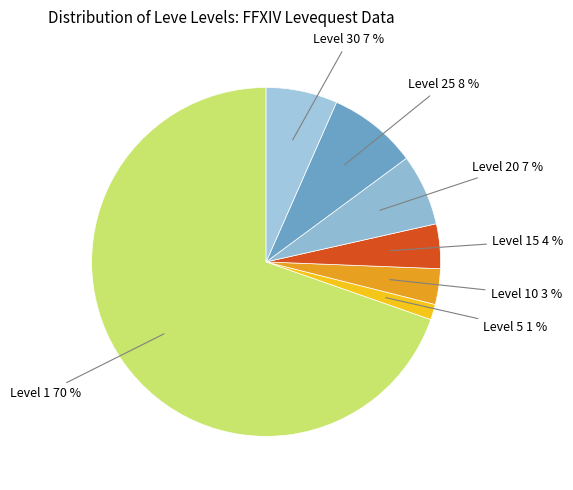

Is there any slice that represents more than half of the pie?

Yes